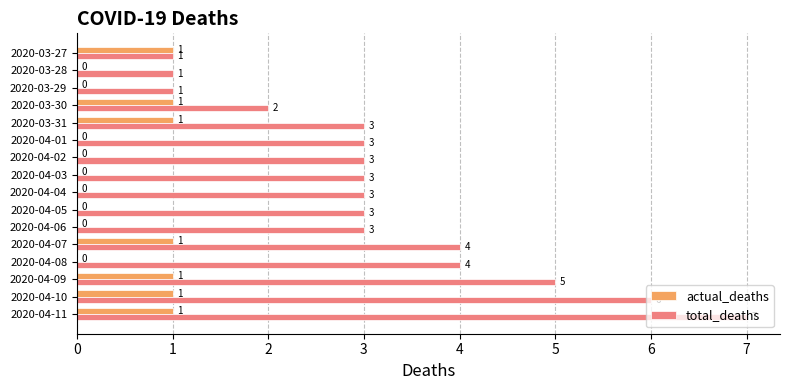

Which series has the widest spread of values?

total_deaths